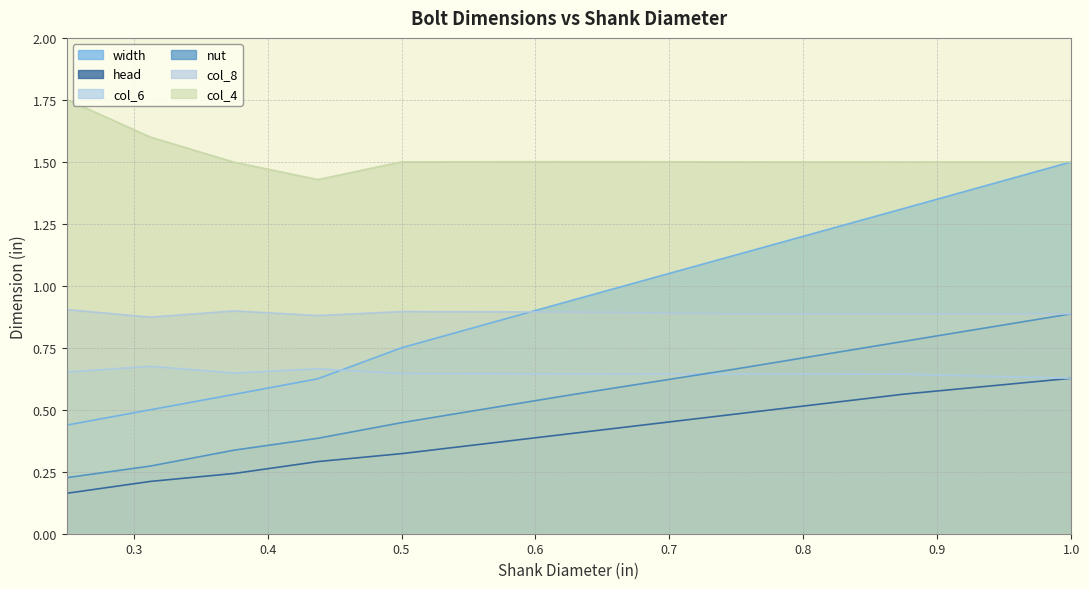

What is the sum of the head values at 0.25 and 0.75?

0.6